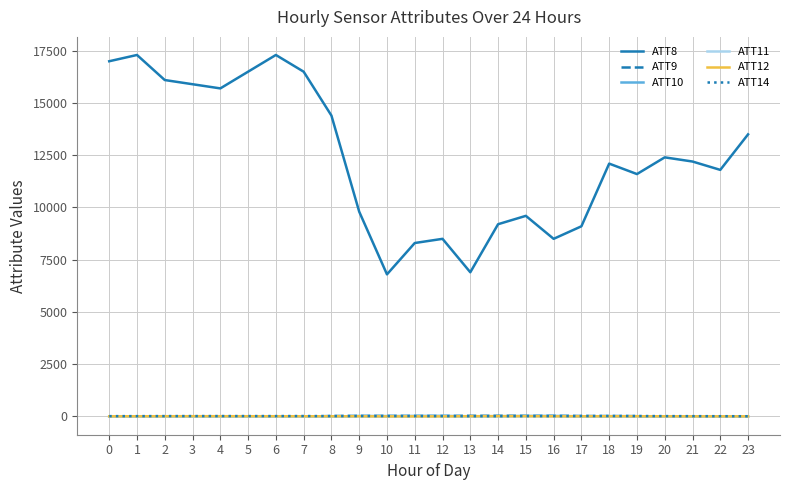

Which series has the largest total across all categories?

ATT8